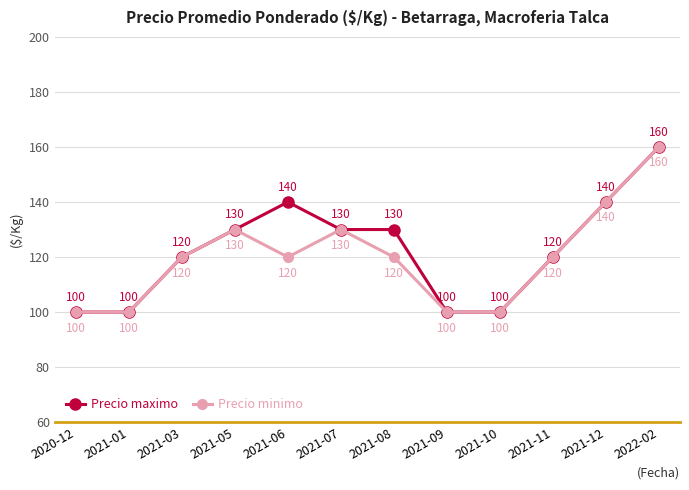

What is the difference between the highest and lowest values at 2021-06?

20